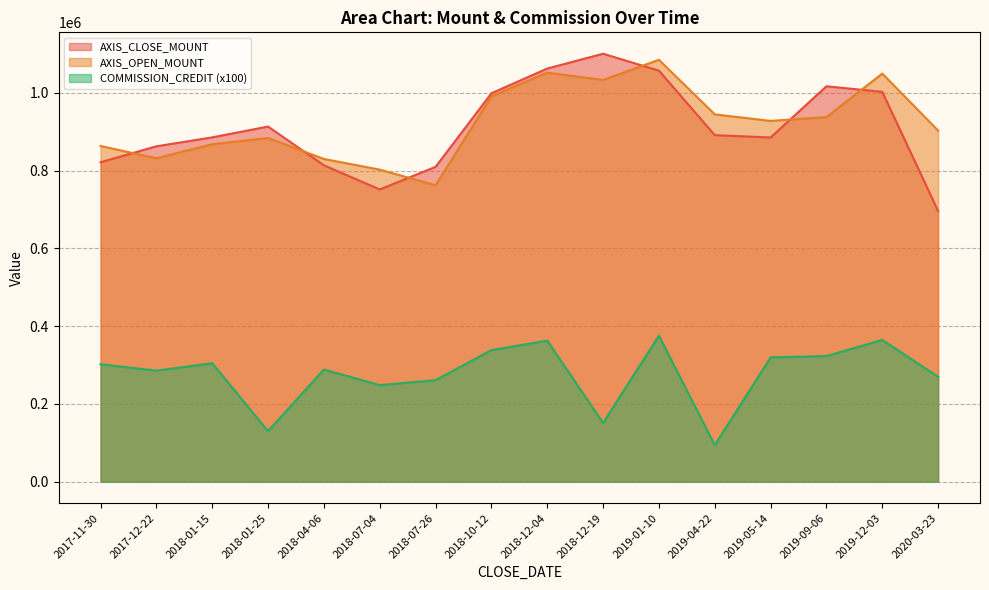

What is the difference between the AXIS_CLOSE_MOUNT values at 2018-07-04 and 2018-07-26?

58200